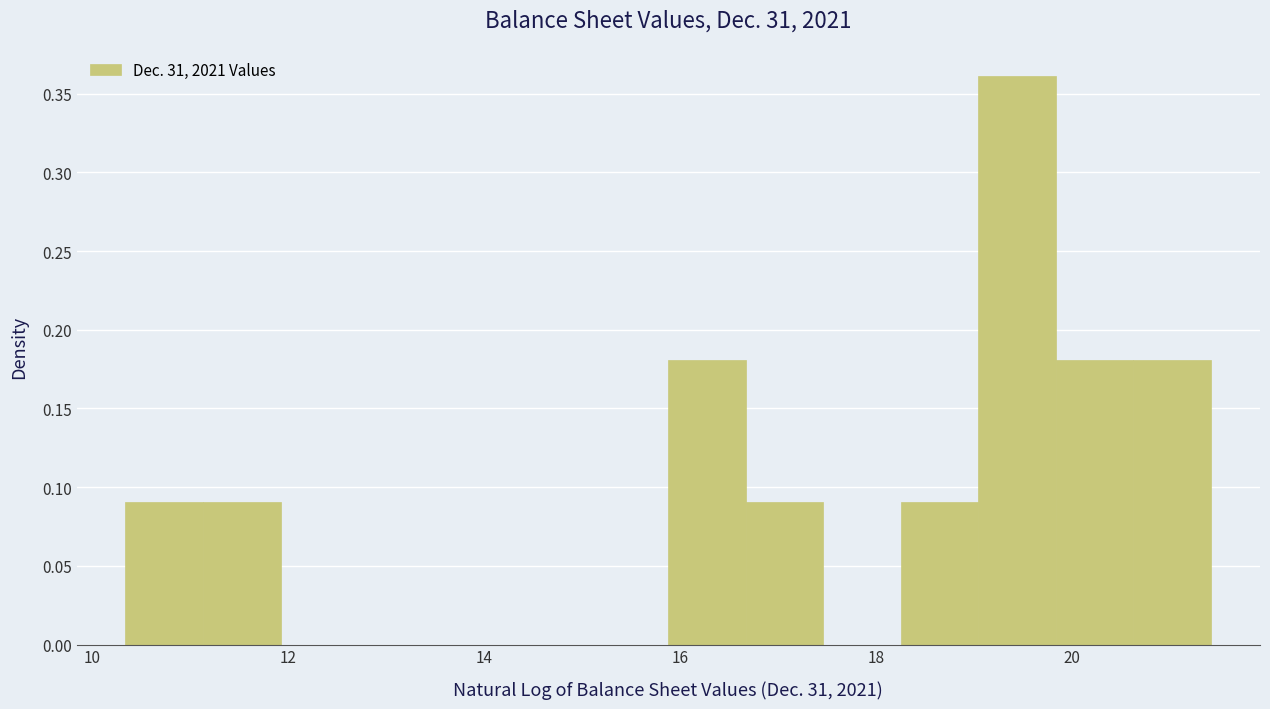

Read against the x-axis, roughly where is the centre of the tallest bar?

19.4